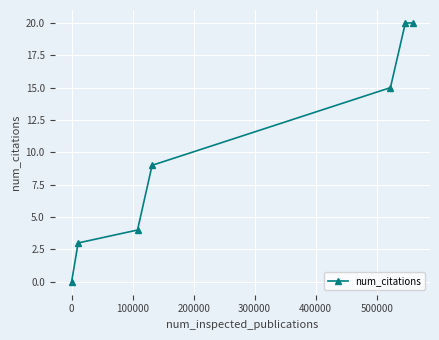

What is the difference between the maximum and second lowest values?

17